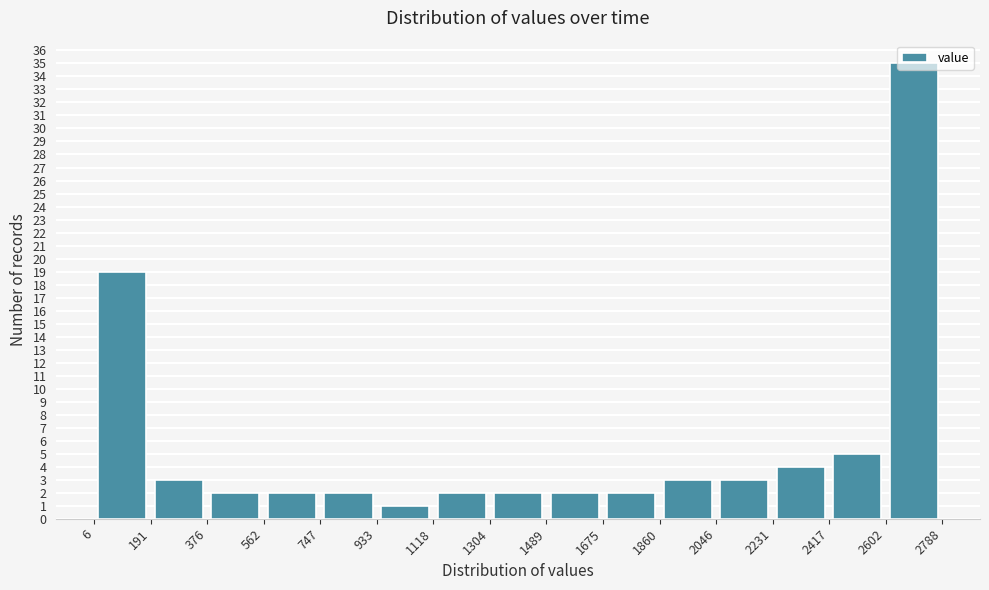

How tall is the bar that spans 562 to 747 on the x-axis? The values are not printed on the chart, so give them approximately, as read against the axis.

2